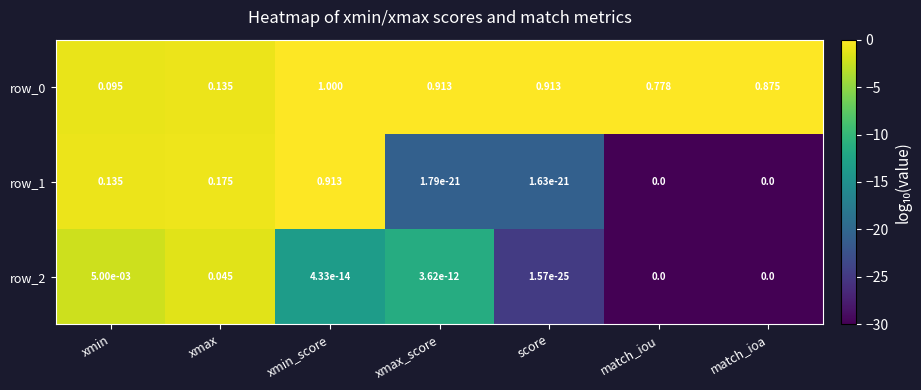

At which label is row_0 closest to 0?

xmin